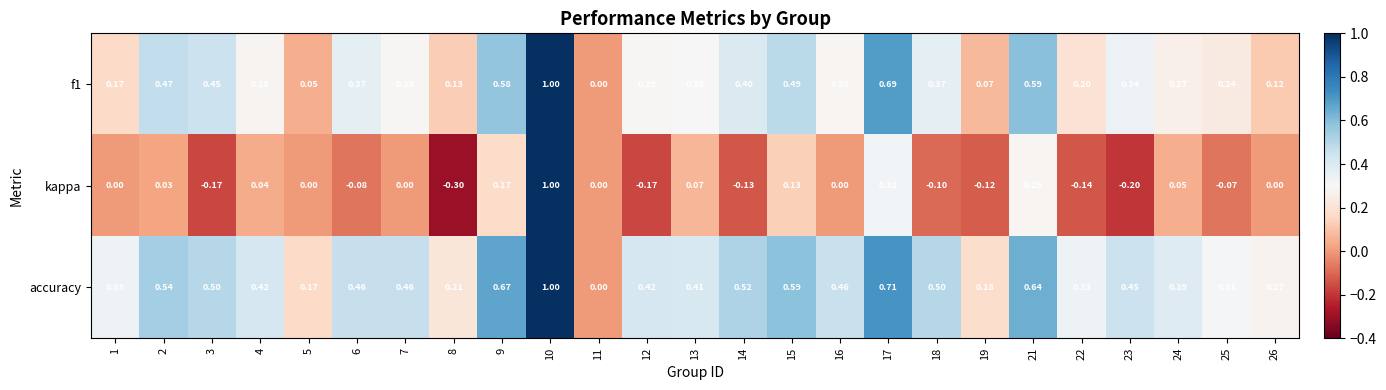

How many distinct data groups are displayed?

3